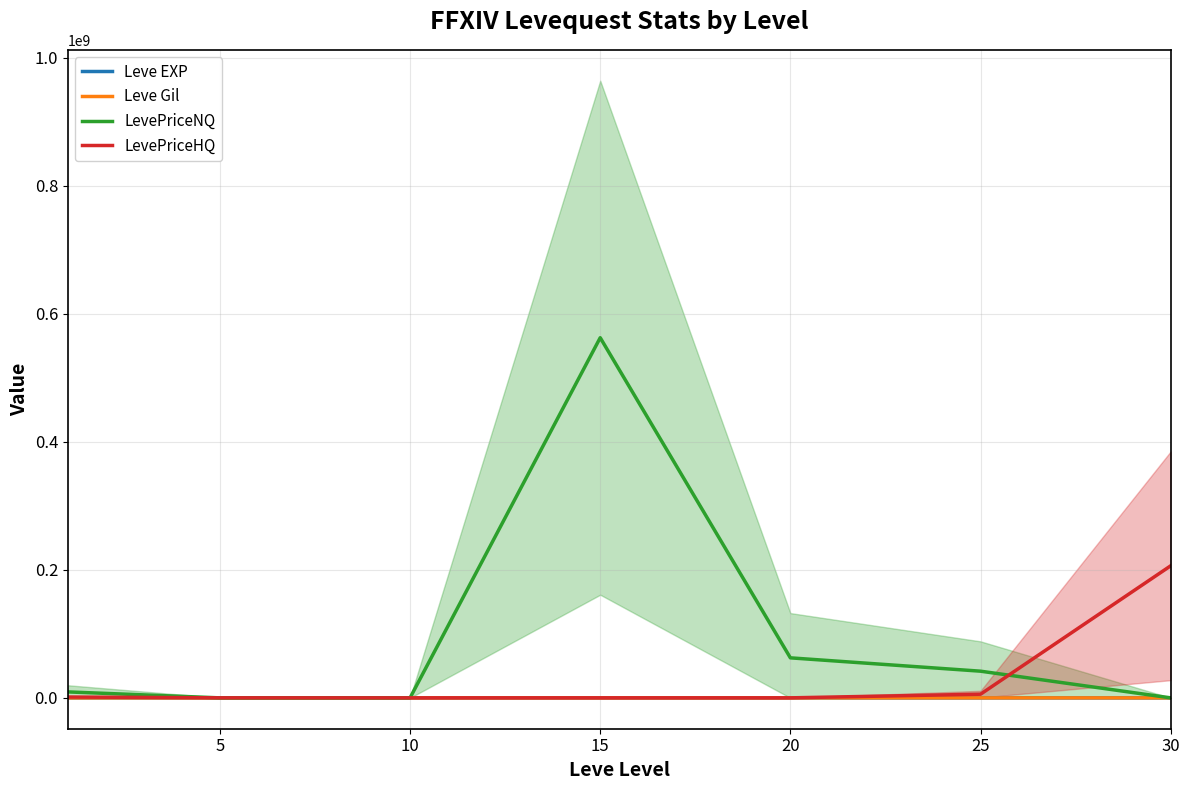

Which series changed the most between 0 and 15?

LevePriceNQ